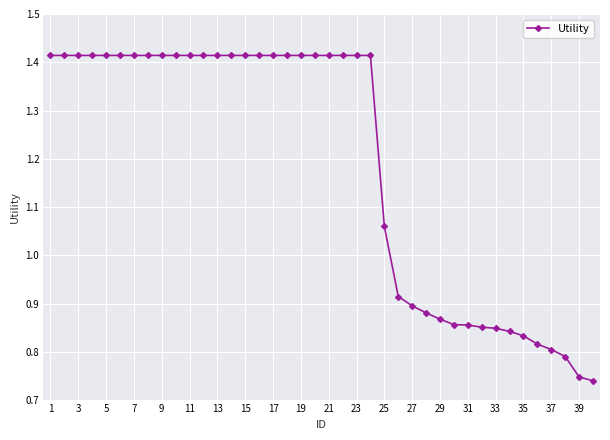

How many values exceed 1?

25